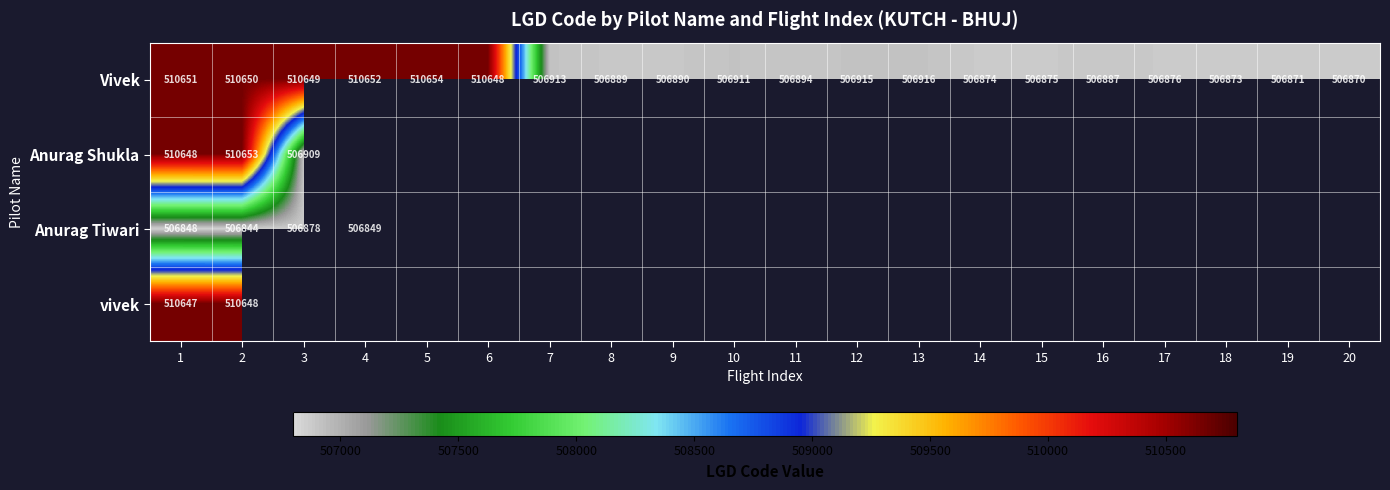

True or false: Vivek has a value of 510652 at 4.

True